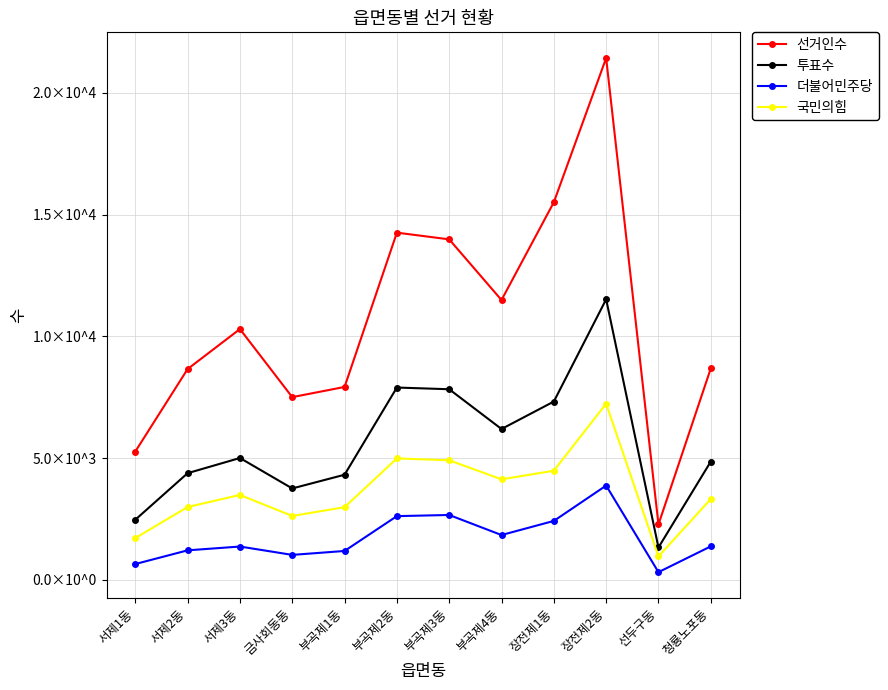

True or false: 더불어민주당 and 투표수 cross at least once.

False